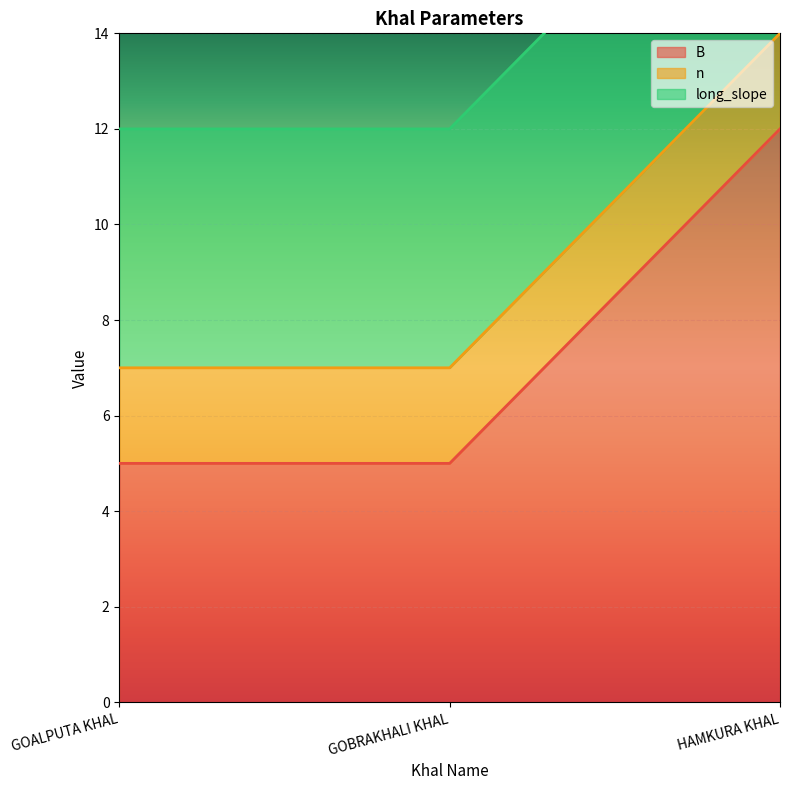

True or false: long_slope has a value of 5 at HAMKURA KHAL.

True